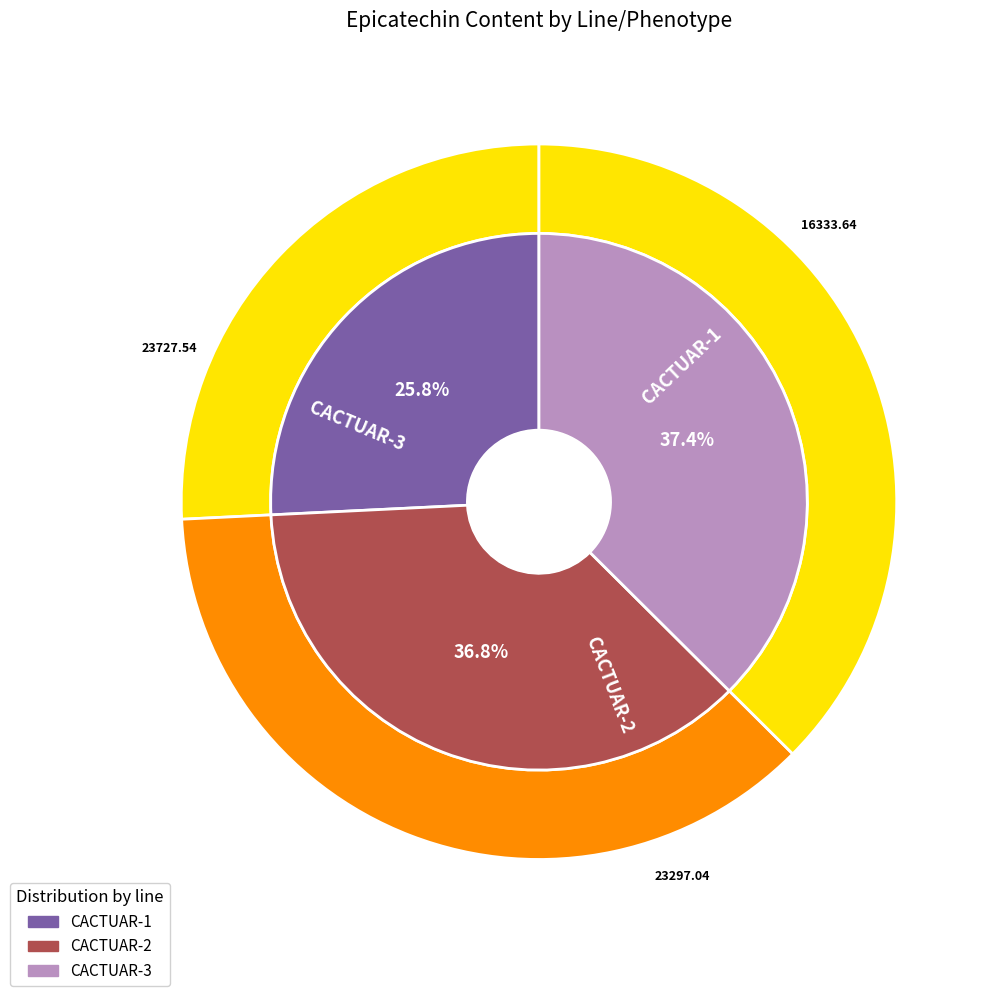

Is there any slice that represents more than half of the pie?

No